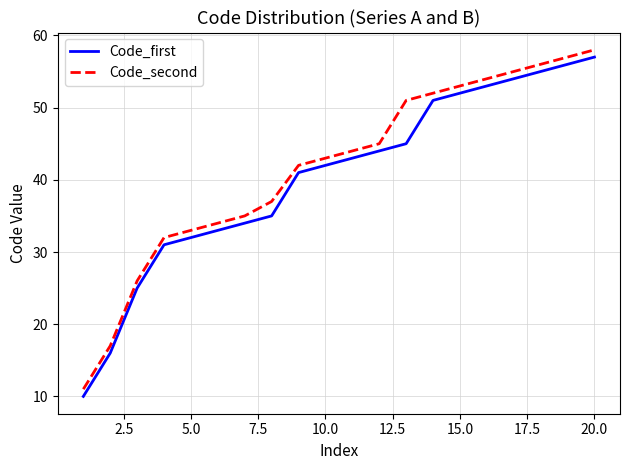

What is the difference between the maximum and minimum values in the Code_first series?

47